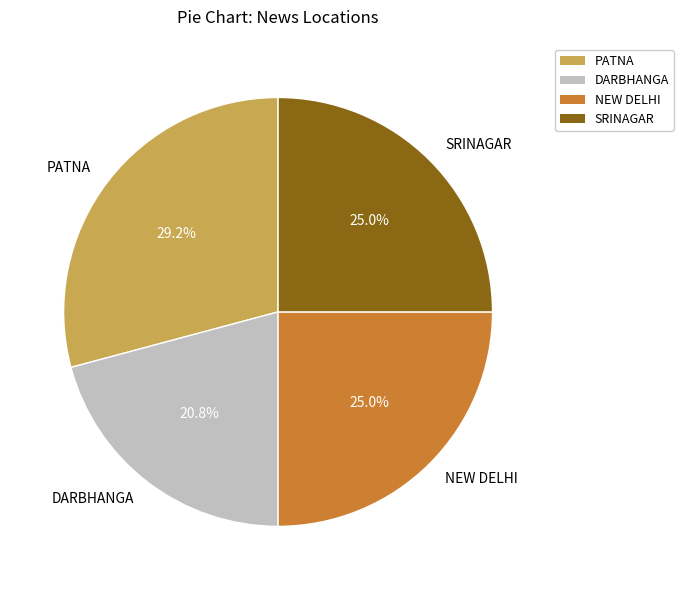

To the nearest percent, what is the combined percentage of NEW DELHI and DARBHANGA?

46%